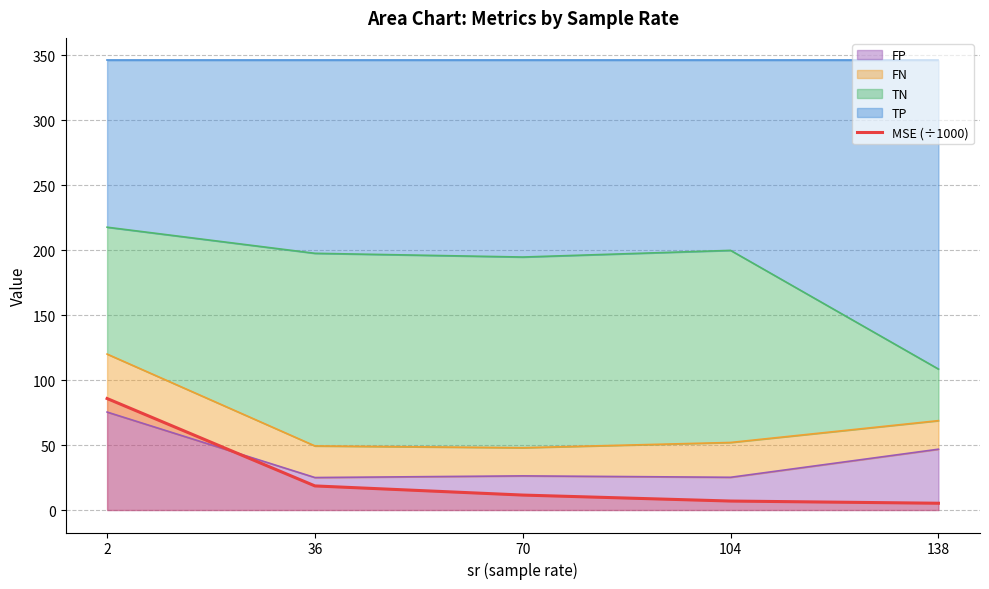

List the labels in order of value, largest first.

2, 36, 70, 104, 138